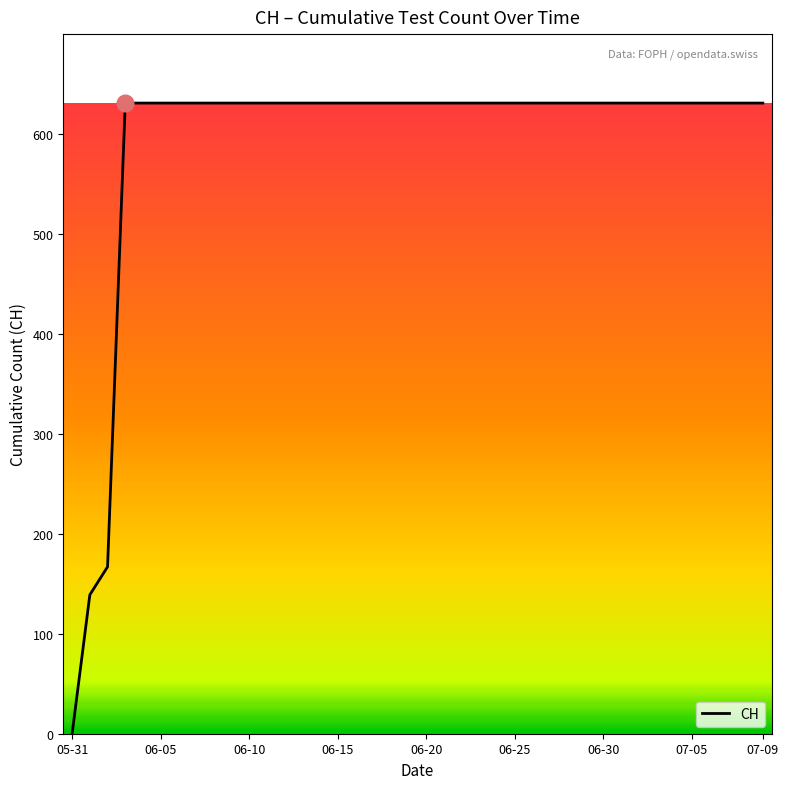

What is the greatest value displayed?

631